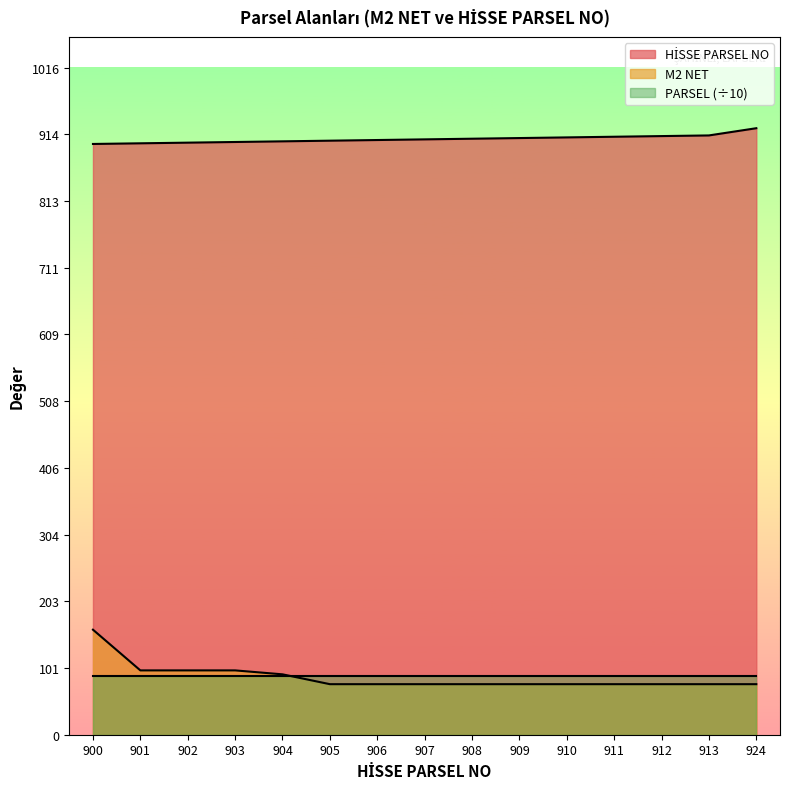

The PARSEL (÷10) series shows 90.1 at 905. True or false?

True